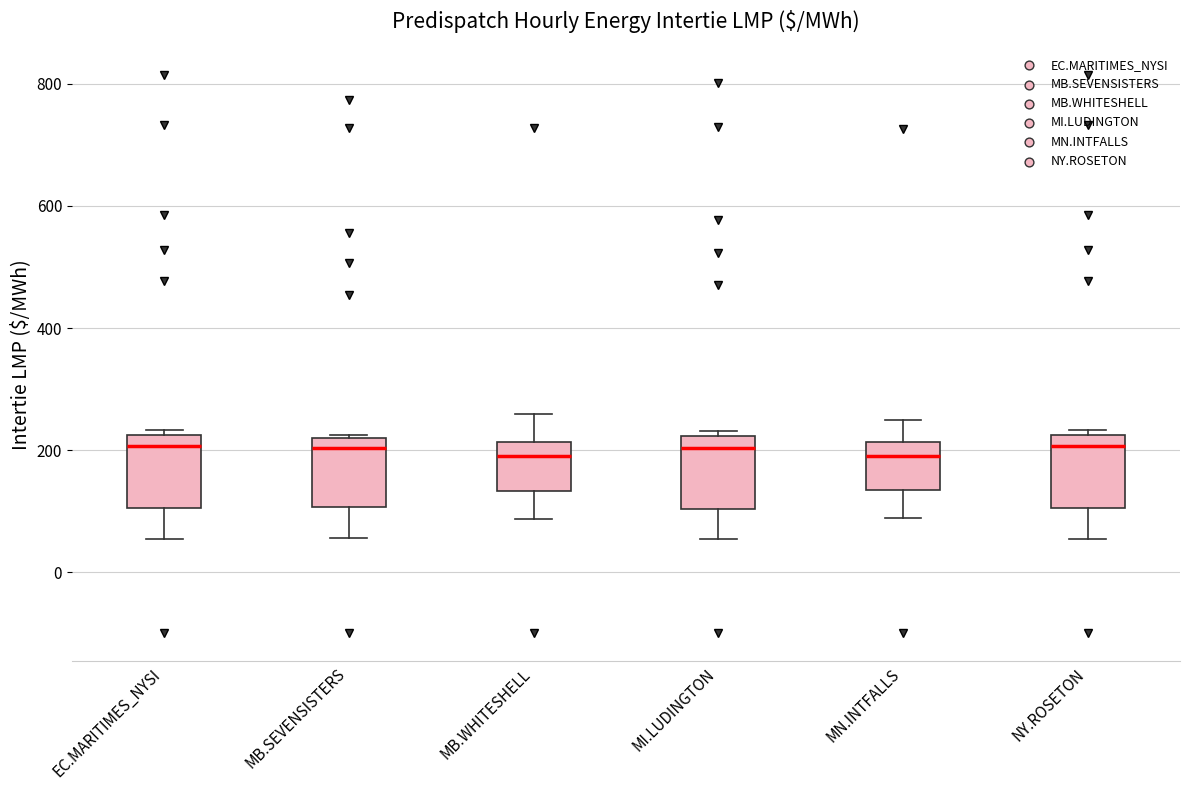

Where does the lower whisker of the box for MN.INTFALLS end on the y-axis? The values are not printed on the chart, so give them approximately, as read against the axis.

80